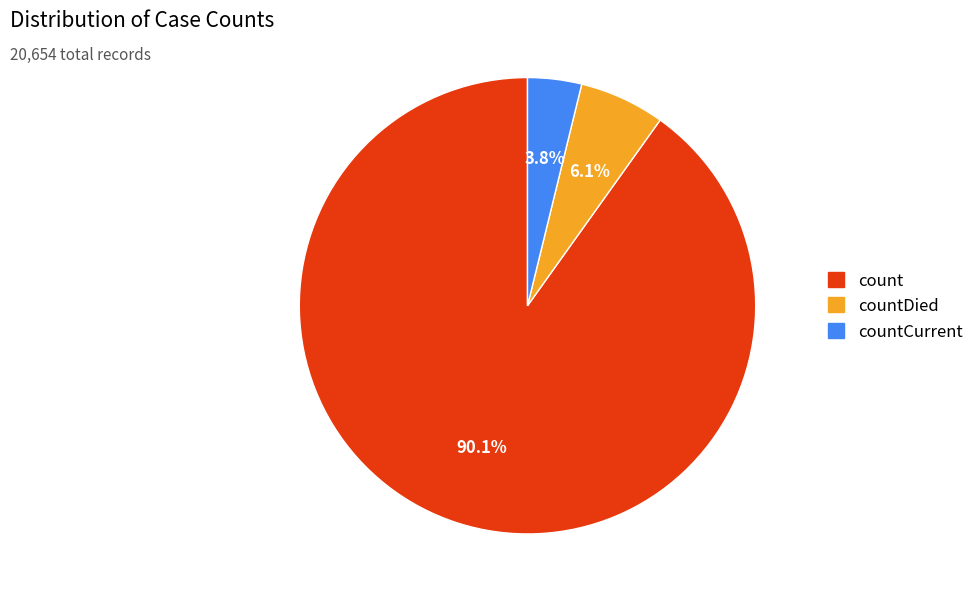

Does any single category account for the majority?

Yes